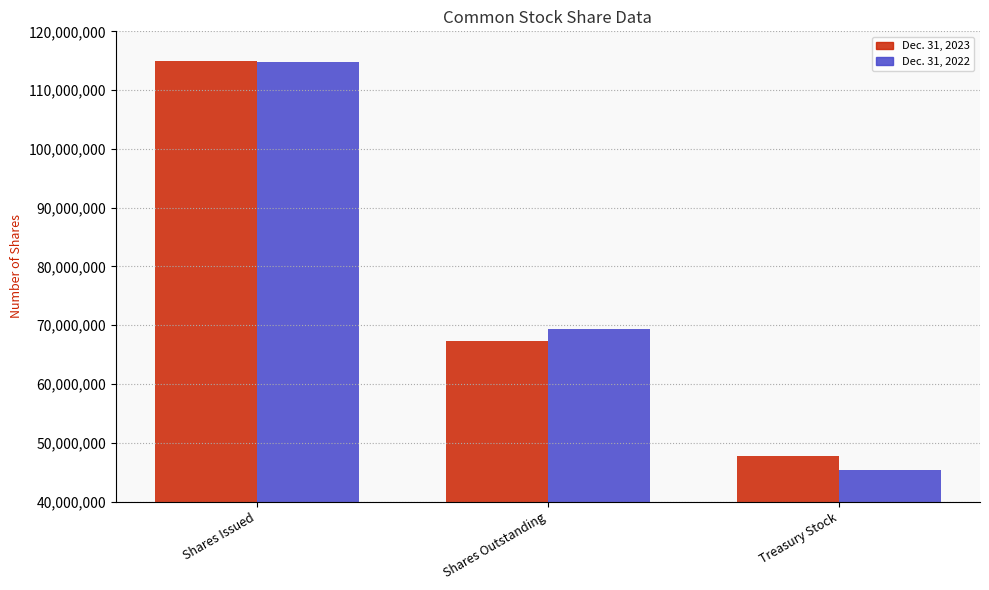

Is the value of Dec. 31, 2022 at Treasury Stock greater than the value of Dec. 31, 2023 at Shares Issued?

No